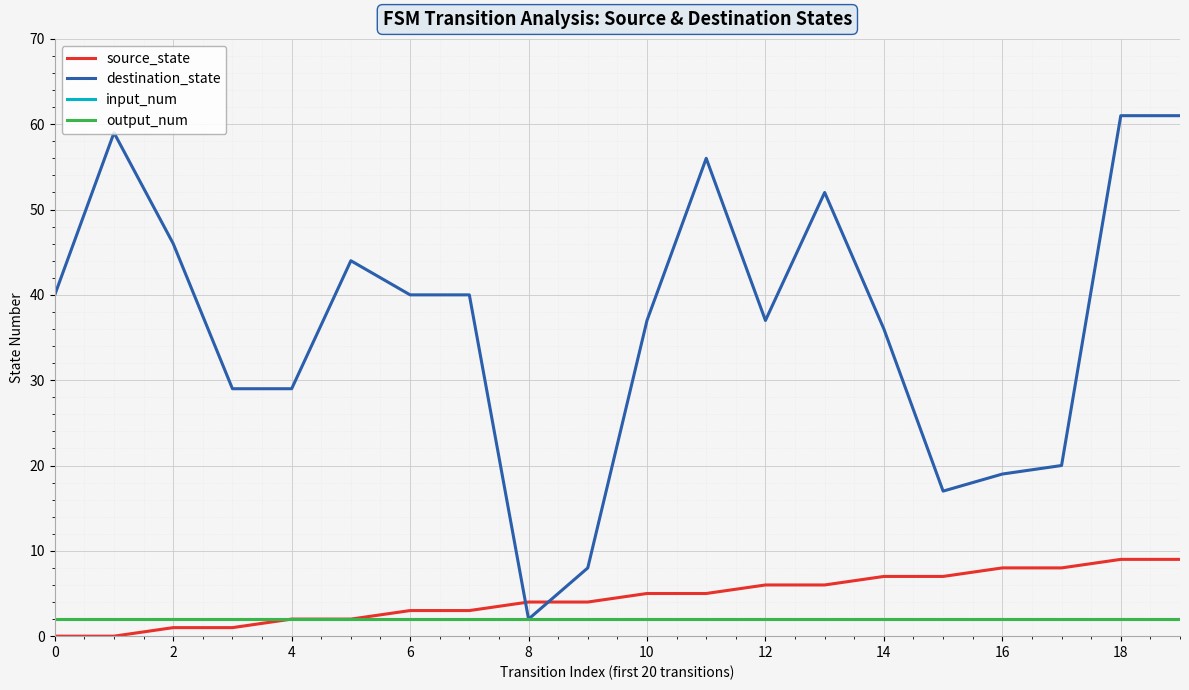

Does the chart have visible grid lines?

Yes